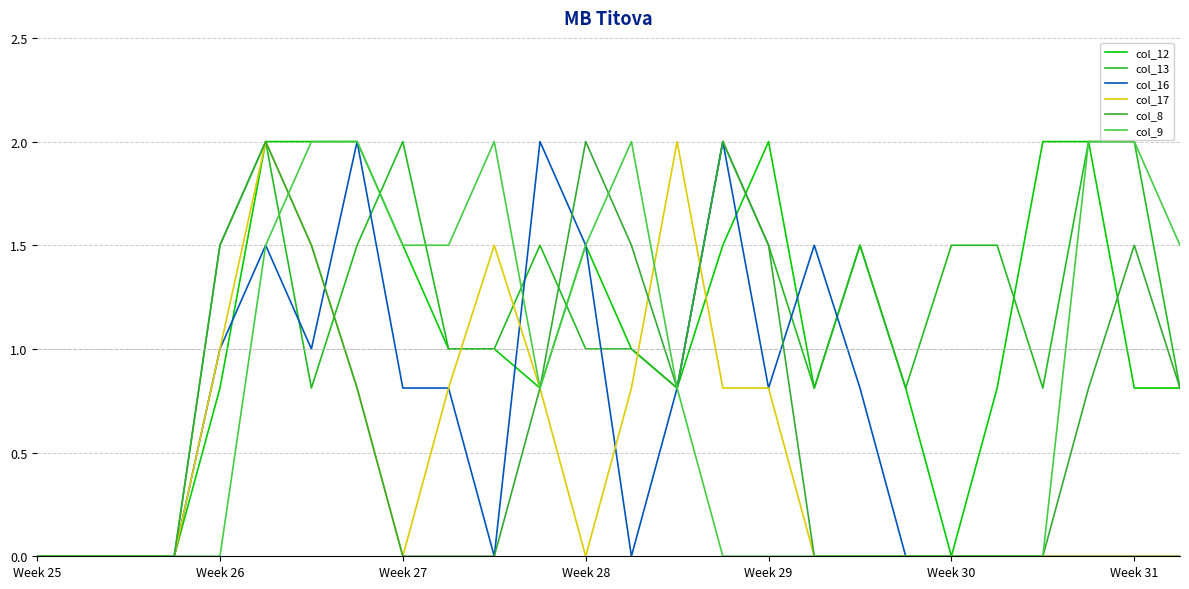

What is the difference between the second highest and second lowest values in the col_8 series?

2.0